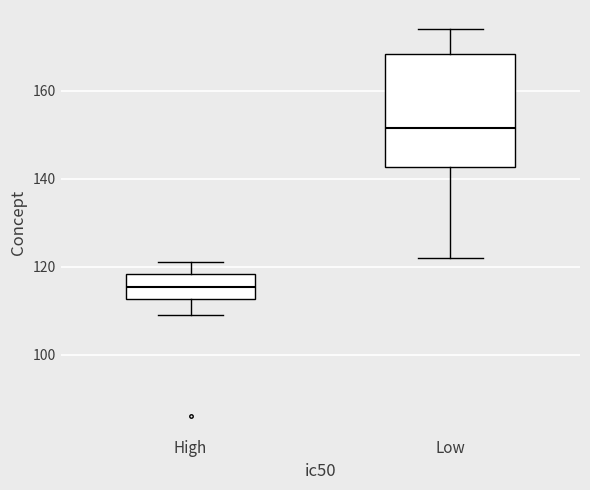

Reading left to right, read every box against the y-axis: the position of its median line, the range the box covers, and the ends of its whiskers. The values are not printed on the chart, so give them approximately, as read against the axis.

High: median 116, box 112 to 118, whiskers 110 to 122
Low: median 152, box 142 to 168, whiskers 122 to 174